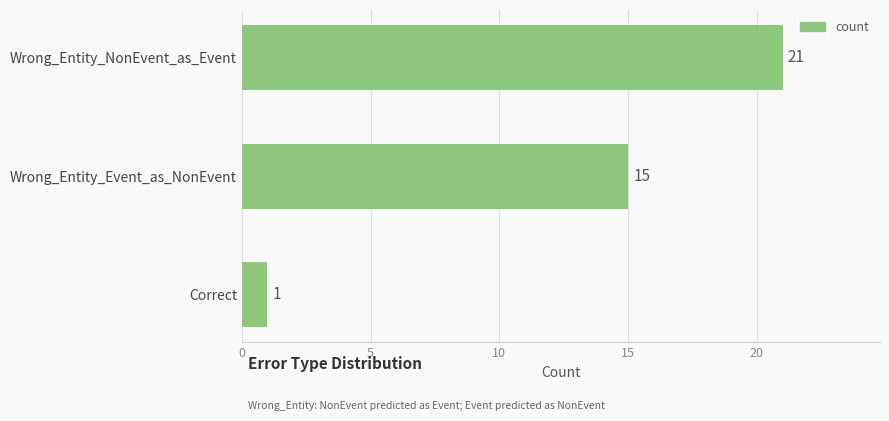

What is the label of the 1st bar from the bottom?

Correct